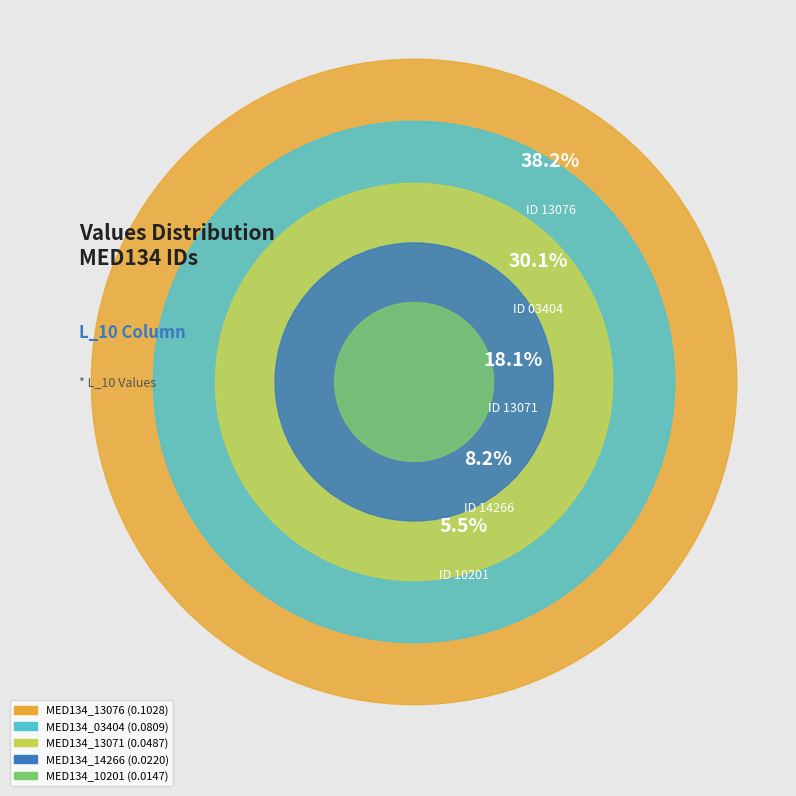

Rank the categories by value from highest to lowest.

MED134_13076, MED134_03404, MED134_13071, MED134_14266, MED134_10201